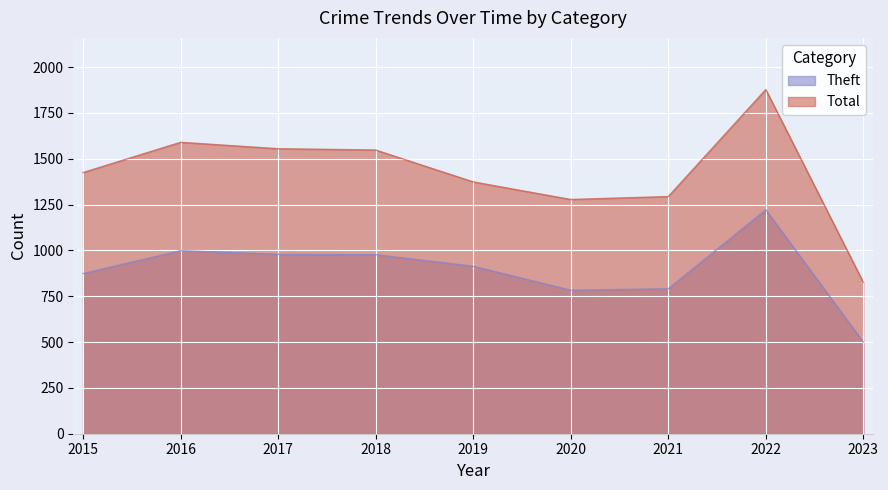

Which series has the largest total across all categories?

Total